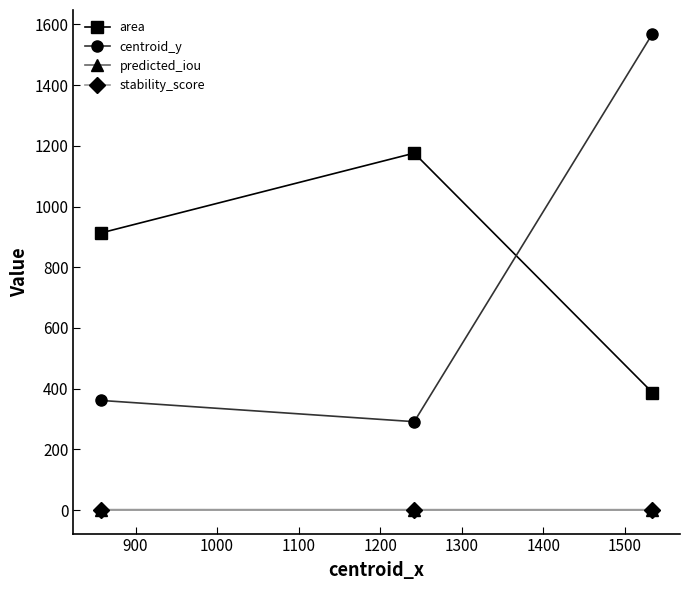

Which series has the largest total across all categories?

area